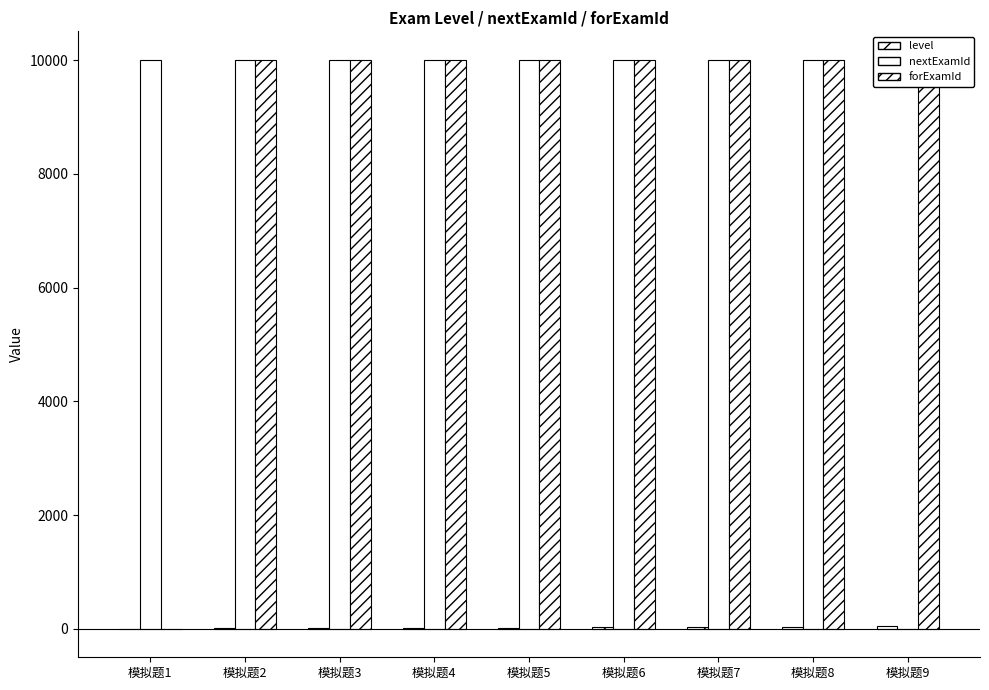

Which series has the largest range (max minus min)?

nextExamId